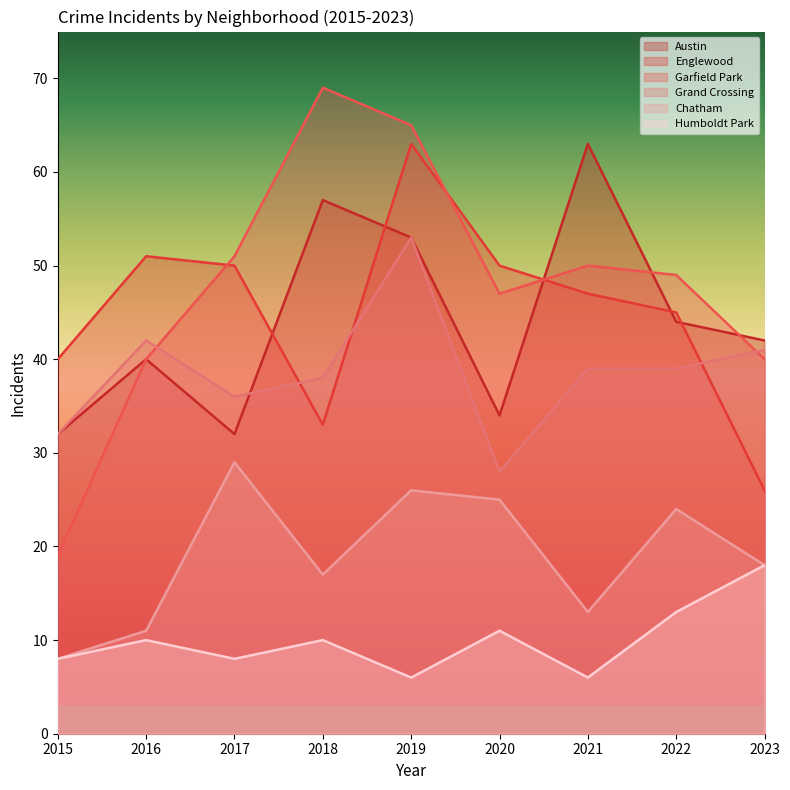

At how many categories does at least one series exceed 32?

9